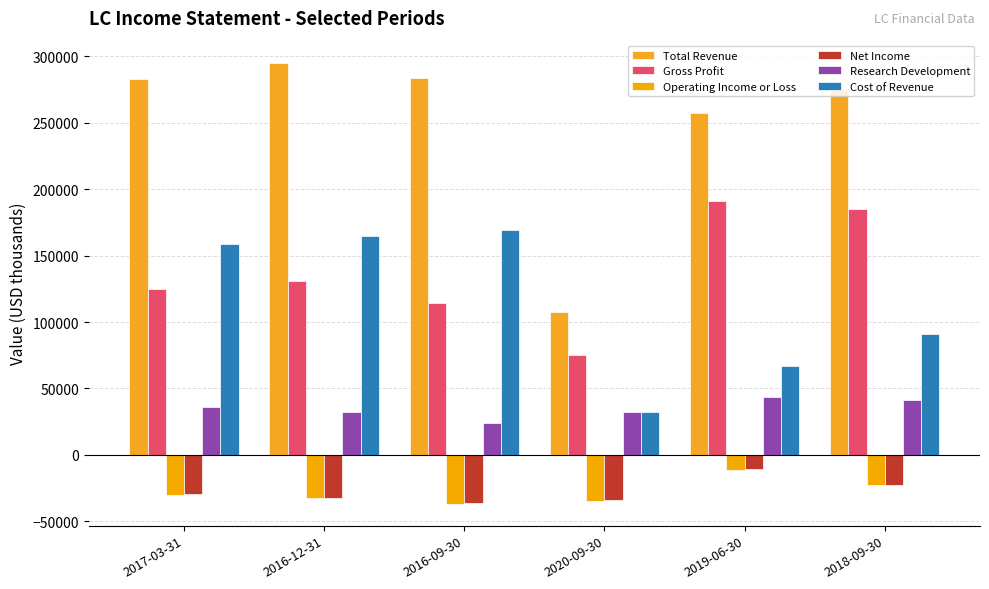

The Gross Profit series shows 114600 at 2016-09-30. True or false?

True